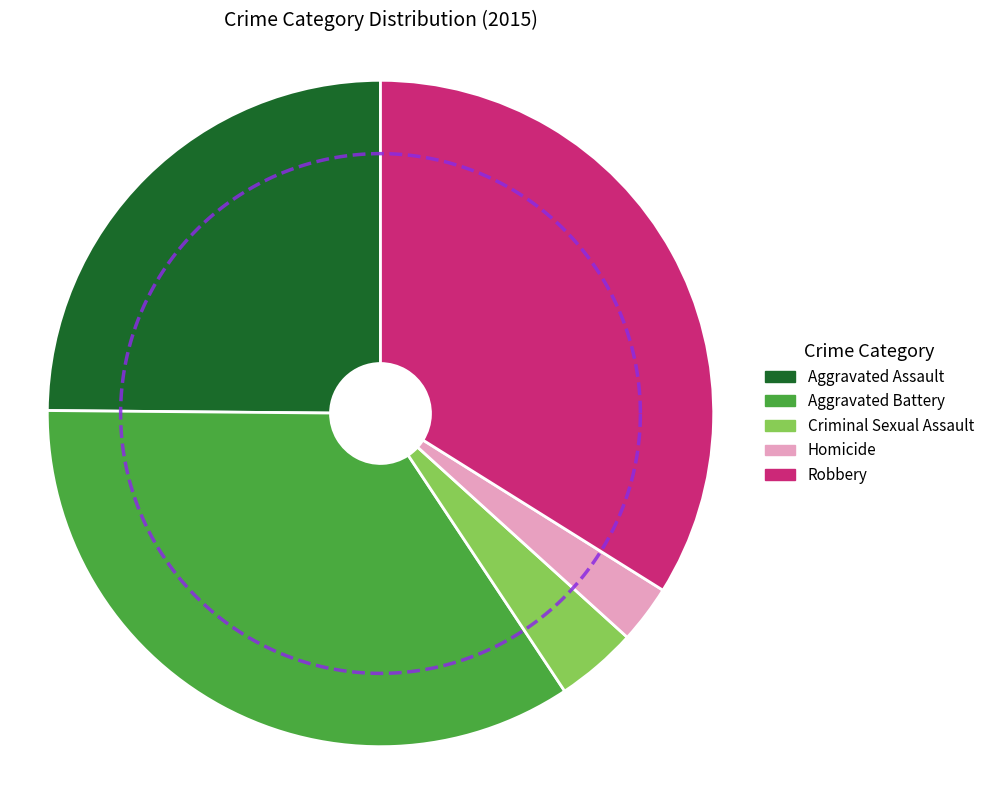

How many slices are in this pie chart?

5